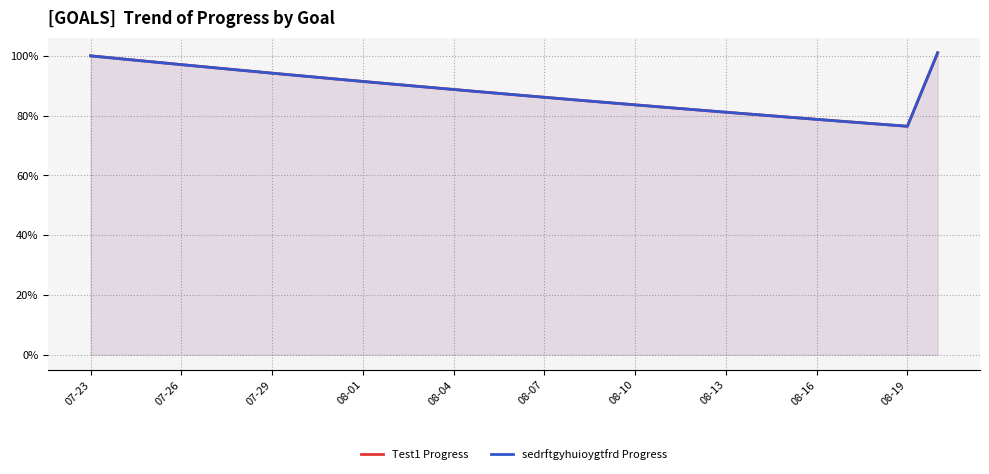

What is the difference between the maximum and minimum values in the sedrftgyhuioygtfrd Progress series?

0.2